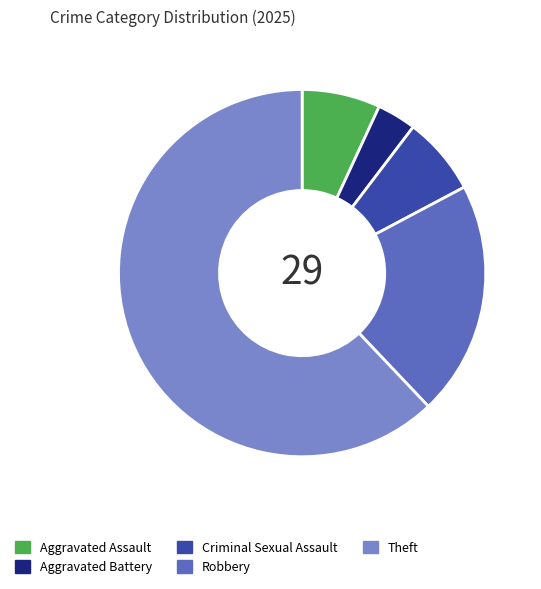

True or false: Aggravated Battery accounts for 18% of the total.

False